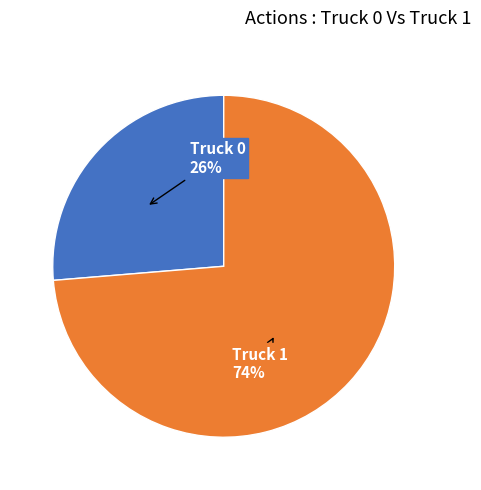

To the nearest percent, what is the average slice percentage?

50%